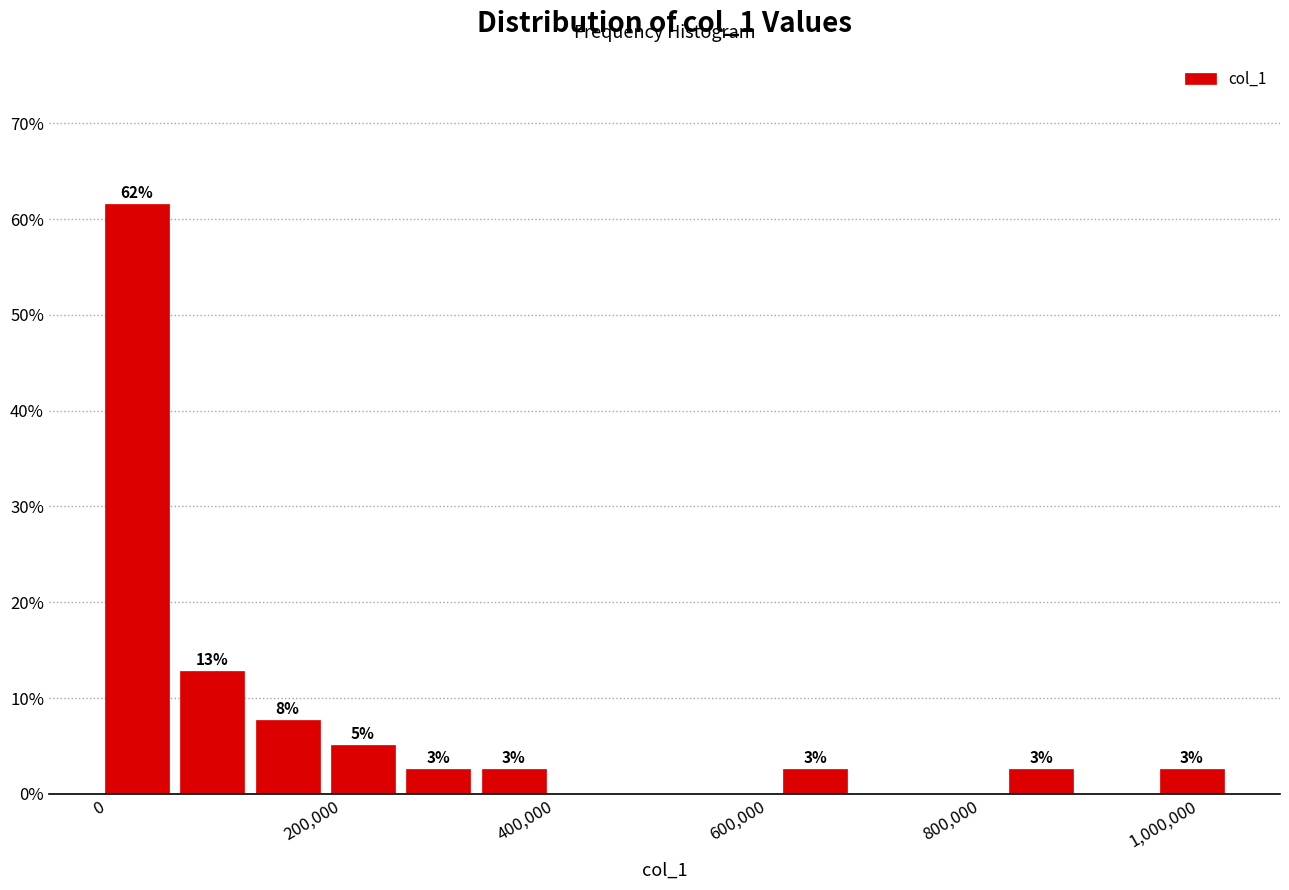

Read against the x-axis, roughly where is the centre of the tallest bar?

40000